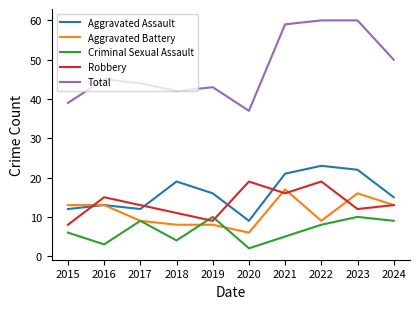

Reading left to right, extract all data points from this chart.

Aggravated Assault: 2015=12	2016=13	2017=12	2018=19	2019=16	2020=9	2021=21	2022=23	2023=22	2024=15
Aggravated Battery: 2015=13	2016=13	2017=9	2018=8	2019=8	2020=6	2021=17	2022=9	2023=16	2024=13
Criminal Sexual Assault: 2015=6	2016=3	2017=9	2018=4	2019=10	2020=2	2021=5	2022=8	2023=10	2024=9
Robbery: 2015=8	2016=15	2017=13	2018=11	2019=9	2020=19	2021=16	2022=19	2023=12	2024=13
Total: 2015=39	2016=45	2017=44	2018=42	2019=43	2020=37	2021=59	2022=60	2023=60	2024=50